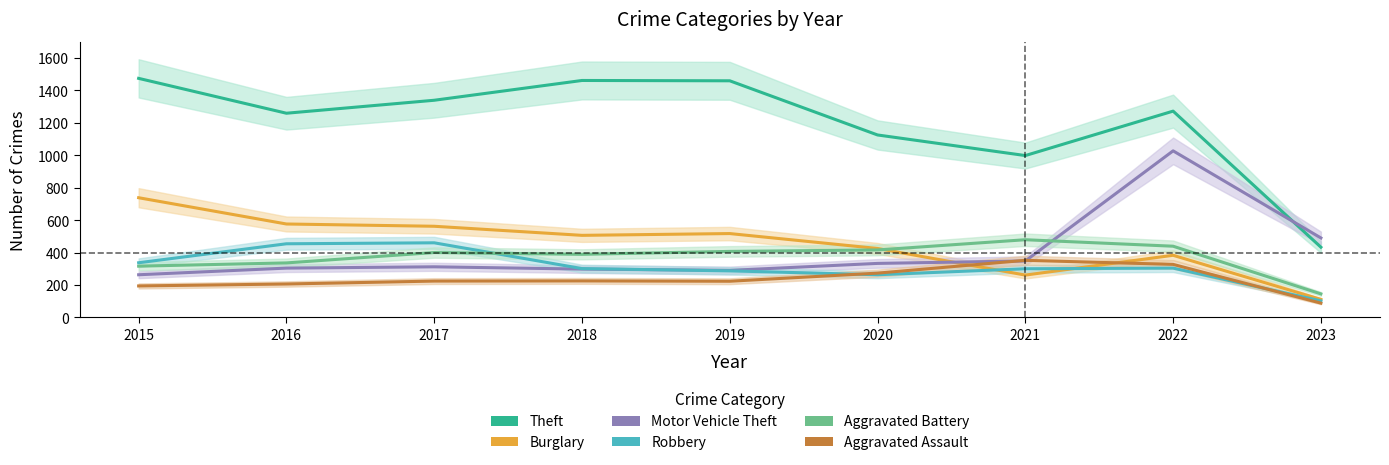

Reading left to right, transcribe all the data shown in this chart.

Theft: 2015=1474	2016=1259	2017=1339	2018=1461	2019=1459	2020=1125	2021=998	2022=1272	2023=433
Burglary: 2015=738	2016=576	2017=562	2018=506	2019=517	2020=425	2021=261	2022=383	2023=111
Motor Vehicle Theft: 2015=263	2016=304	2017=312	2018=298	2019=290	2020=333	2021=348	2022=1027	2023=490
Robbery: 2015=337	2016=454	2017=460	2018=301	2019=287	2020=263	2021=300	2022=304	2023=102
Aggravated Battery: 2015=316	2016=336	2017=400	2018=389	2019=407	2020=416	2021=479	2022=439	2023=145
Aggravated Assault: 2015=194	2016=206	2017=224	2018=225	2019=223	2020=273	2021=352	2022=327	2023=88